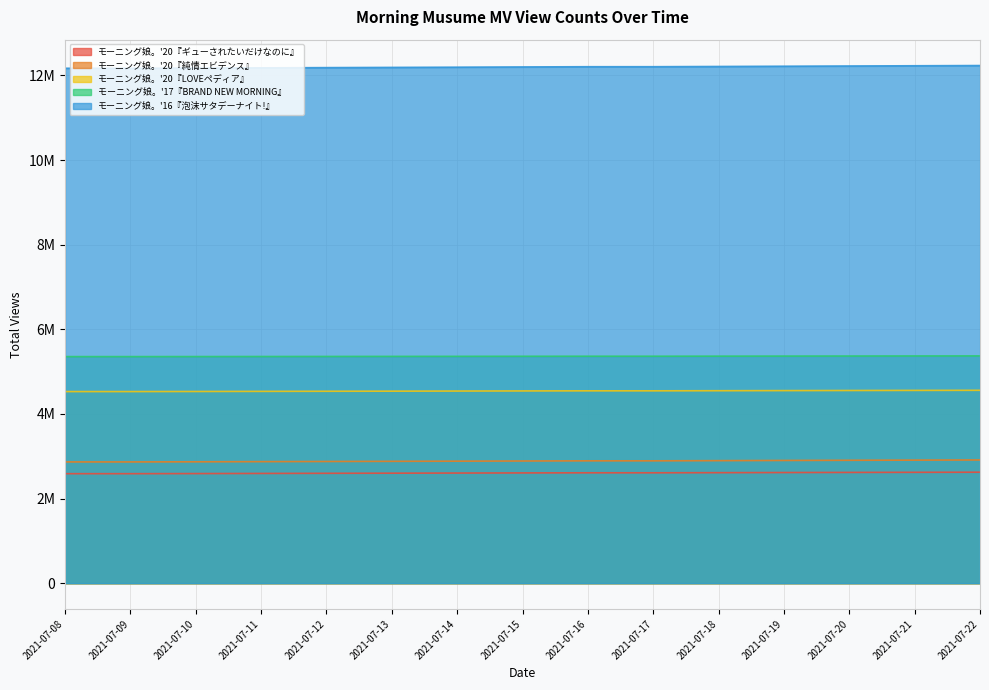

Between 2021-07-15 and 2021-07-10, which is larger?

2021-07-15